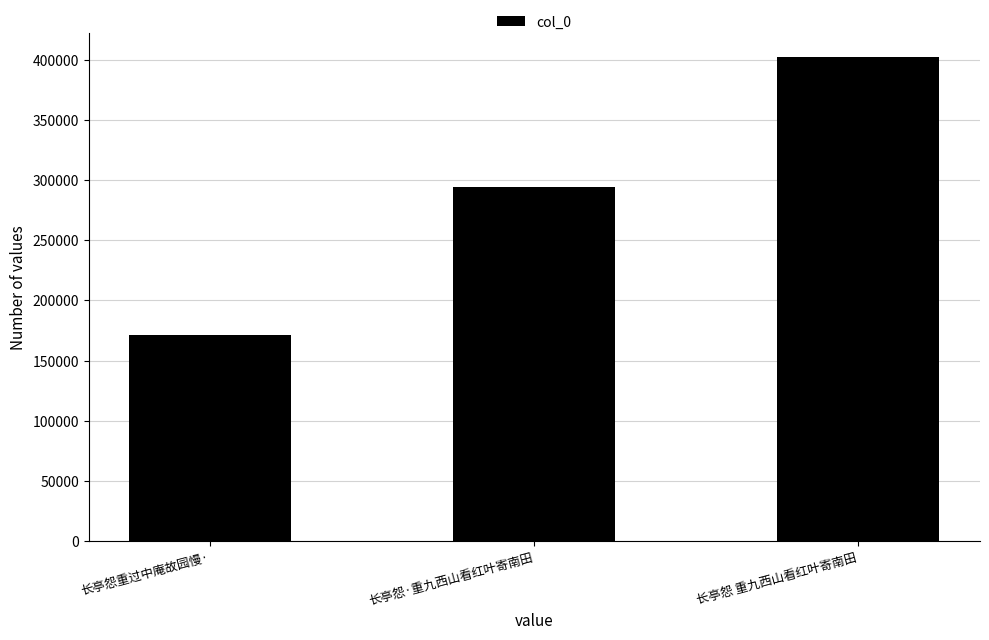

Reading left to right, transcribe all the data shown in this chart.

长亭怨重过中庵故园慢·=171737	长亭怨·重九西山看红叶寄南田=293884	长亭怨 重九西山看红叶寄南田=401994